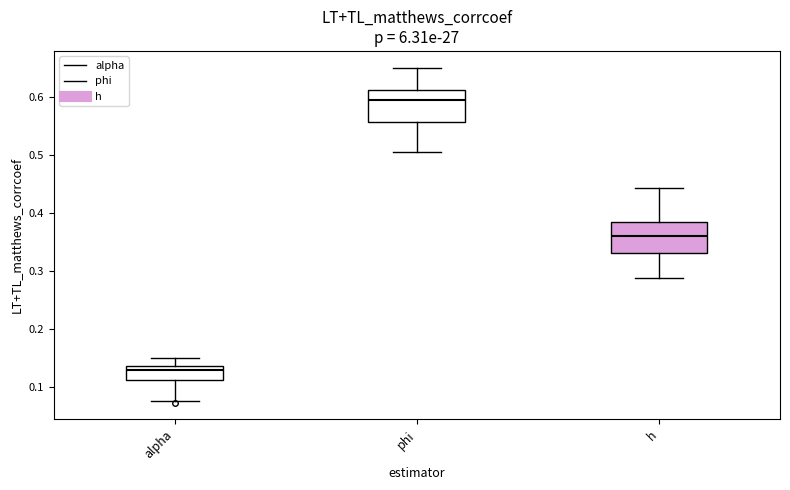

Reading left to right, transcribe this box plot: for each box, give where its median line is, the range the box spans, and where its two whiskers end, as read against the y-axis. The values are not printed on the chart, so give them approximately, as read against the axis.

alpha: median 0.13, box 0.11 to 0.14, whiskers 0.08 to 0.15
phi: median 0.59, box 0.56 to 0.61, whiskers 0.51 to 0.65
h: median 0.36, box 0.33 to 0.38, whiskers 0.29 to 0.44